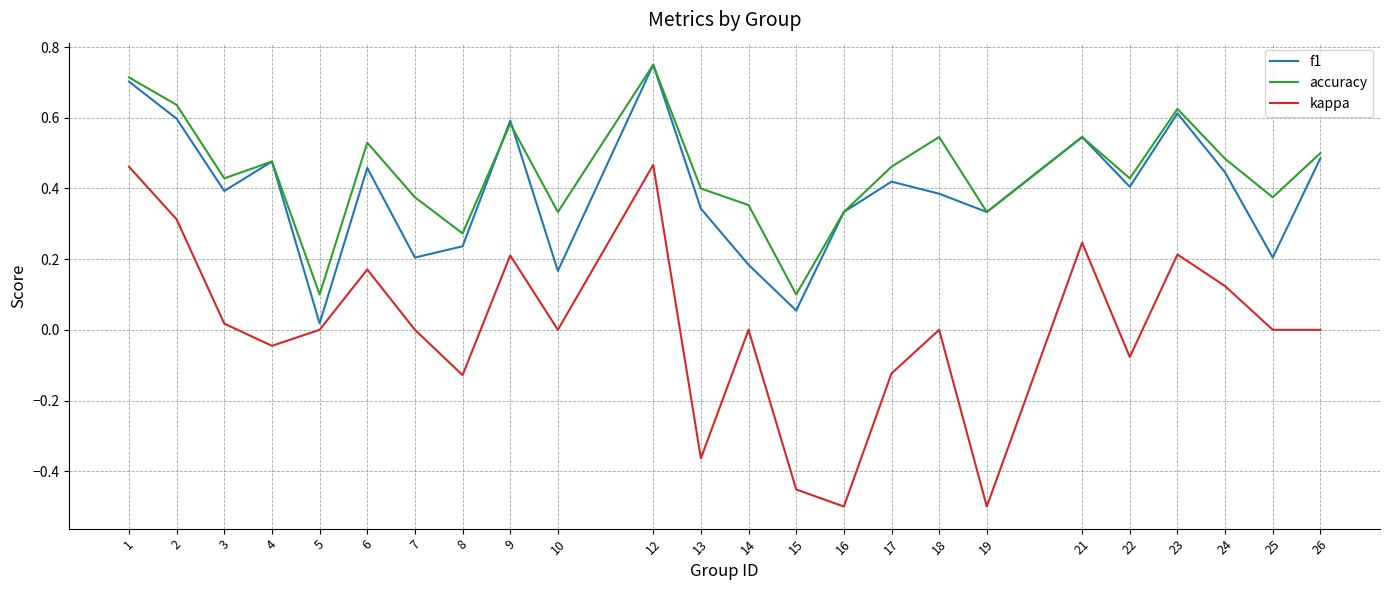

Where is the first local minimum for f1?

3